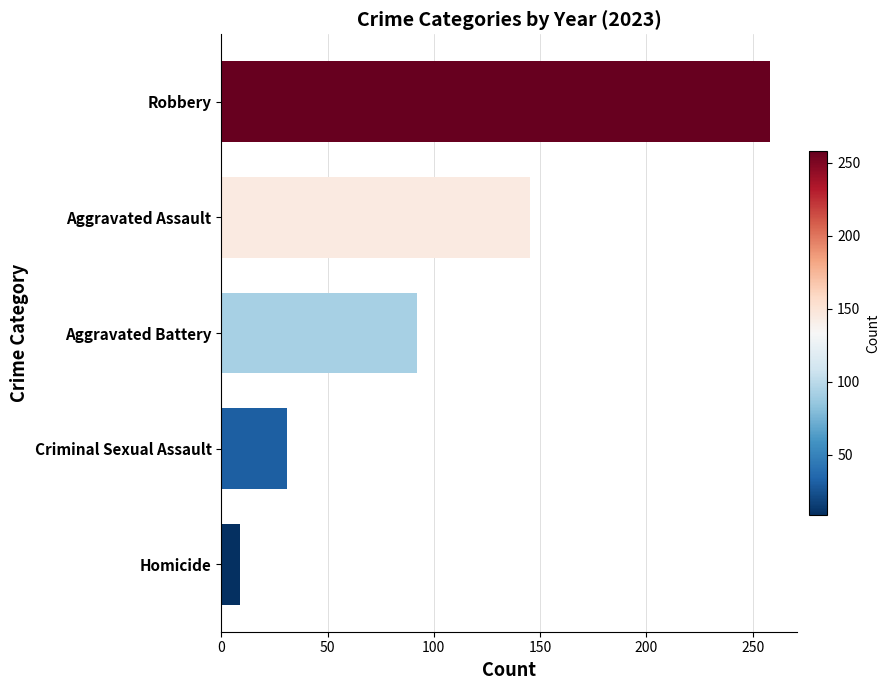

The value at Aggravated Assault is 256. True or false?

False